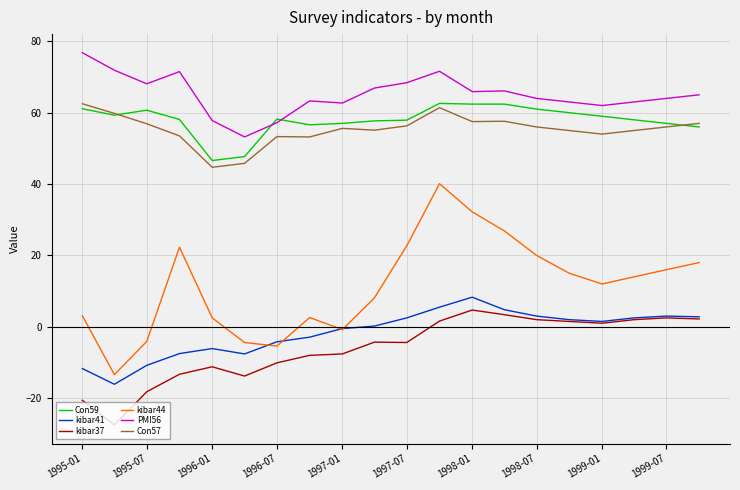

Which series has the largest total across all categories?

PMI56